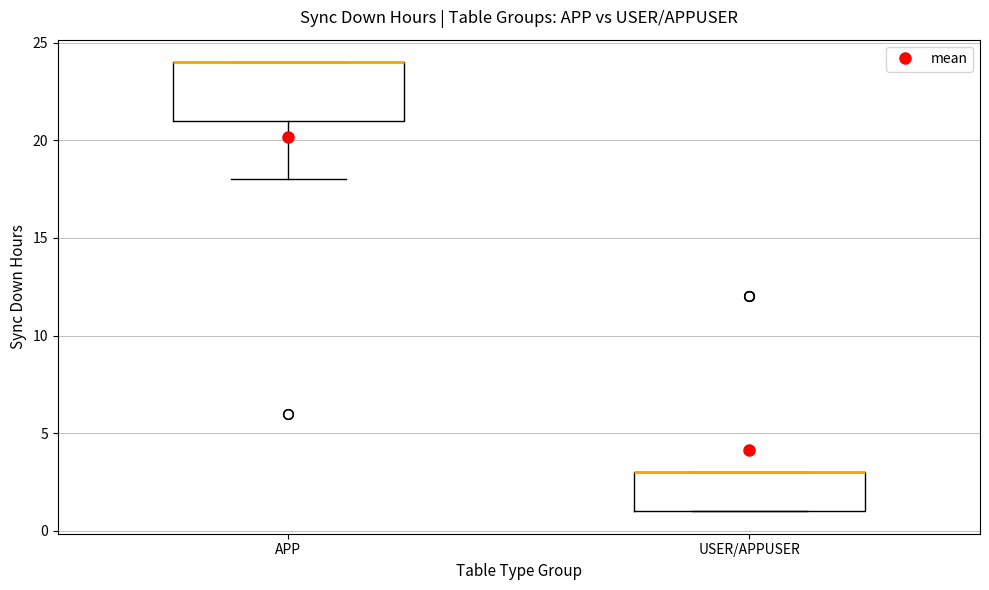

Reading left to right, transcribe this box plot: for each box, give where its median line is, the range the box spans, and where its two whiskers end, as read against the y-axis. The values are not printed on the chart, so give them approximately, as read against the axis.

APP: median 24 (drawn on the box's upper edge), box 21 to 24, whiskers 18 to 24
USER/APPUSER: median 3 (drawn on the box's upper edge), box 1 to 3, whiskers 1 to 3